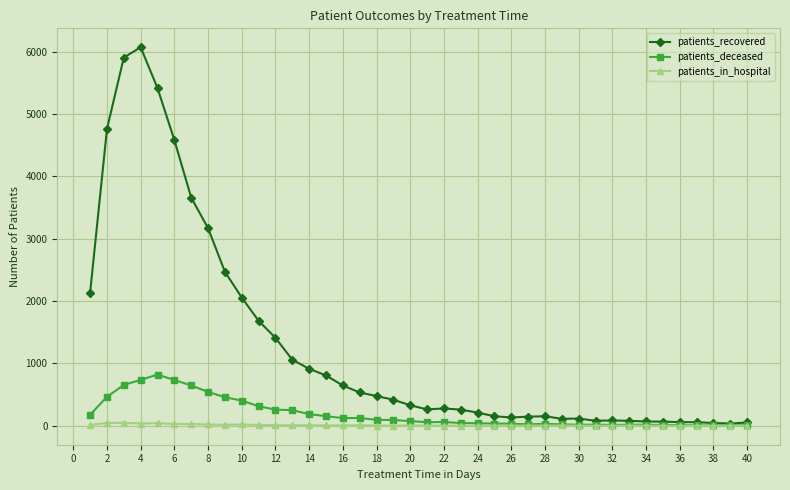

What are all the series names shown in the legend?

patients_recovered, patients_deceased, patients_in_hospital